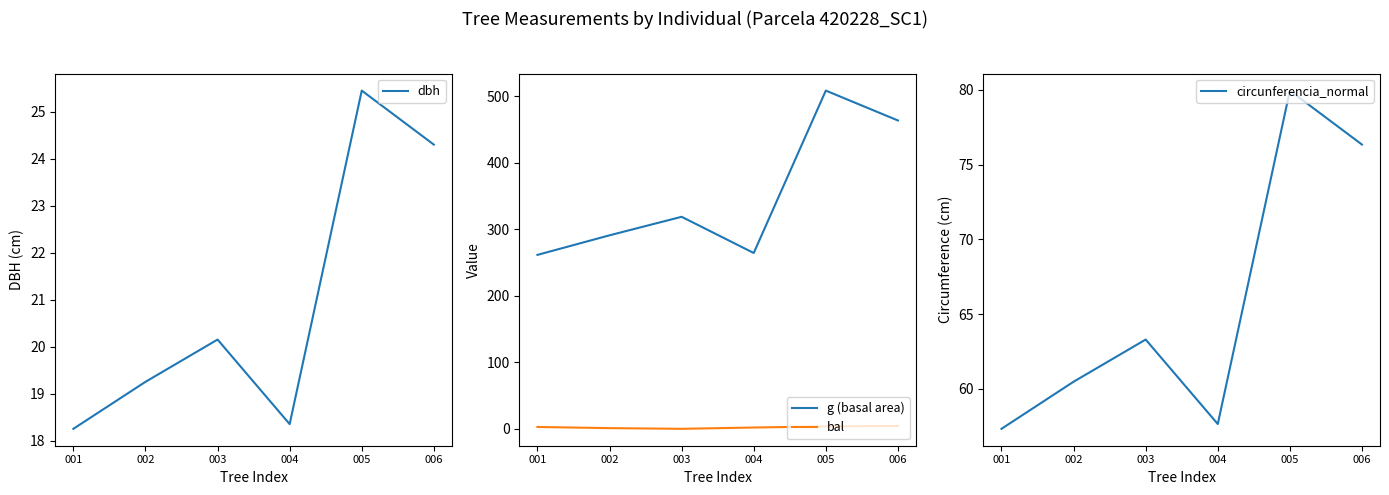

Between 004 and 005, which is larger?

005